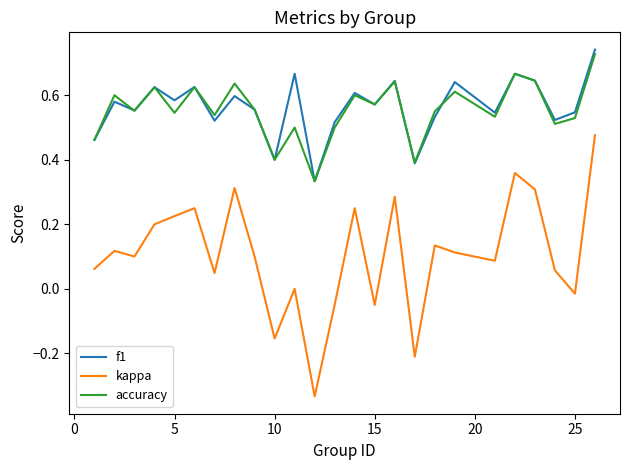

True or false: kappa and accuracy intersect in this chart.

False